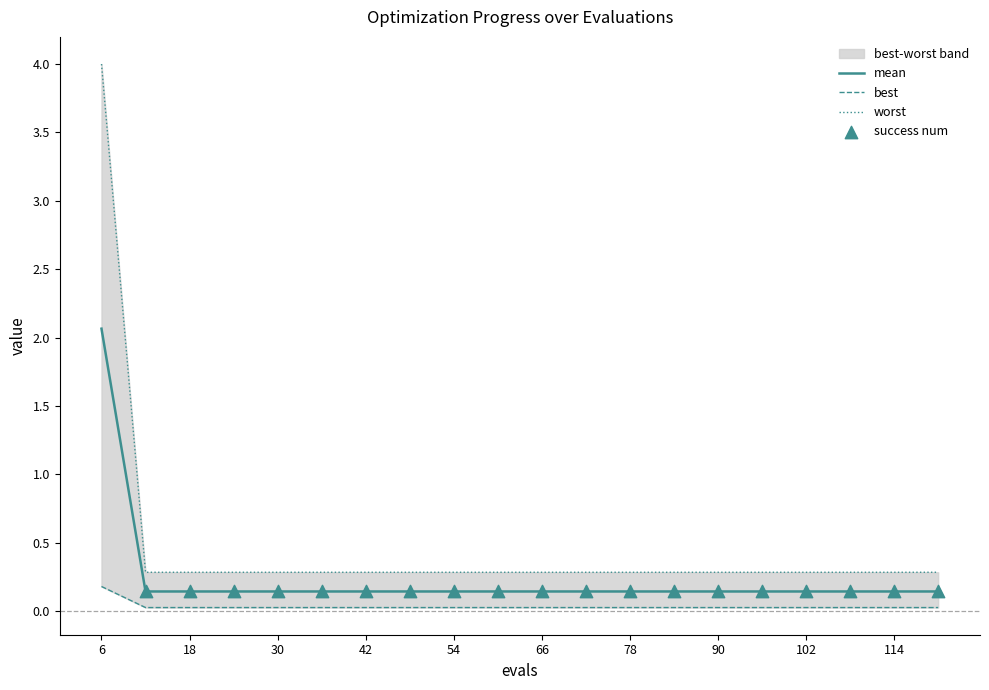

Which series contains the highest Y value?

worst